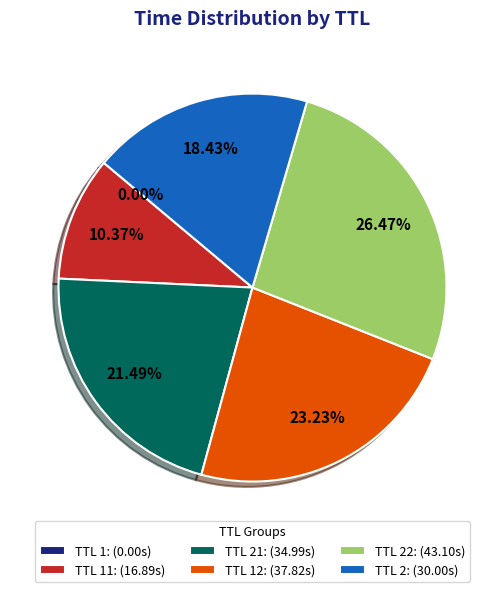

Do TTL 21: (34.99s) and TTL 2: (30.00s) together represent more than half of the pie?

No